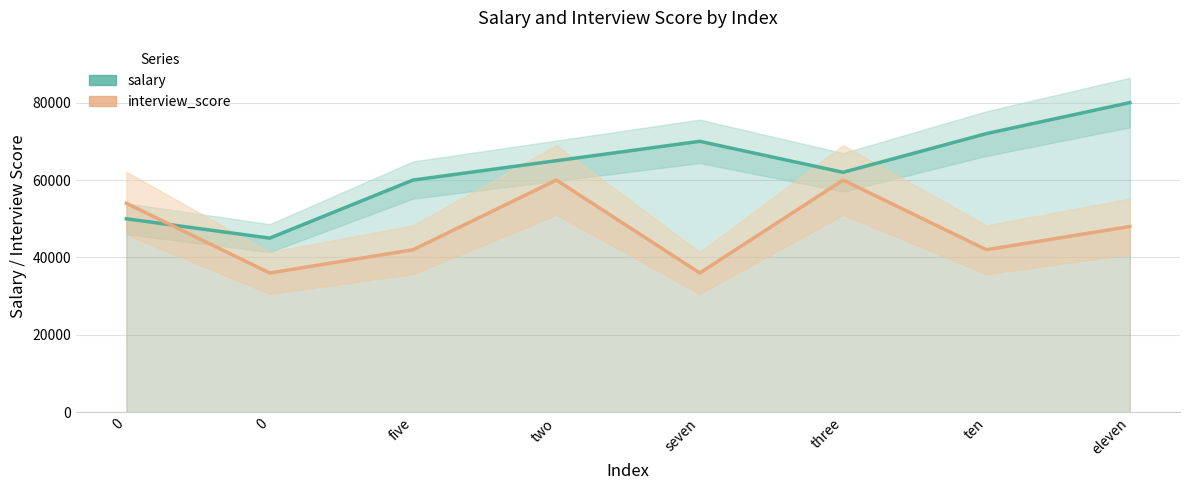

Which series has the largest range (max minus min)?

salary